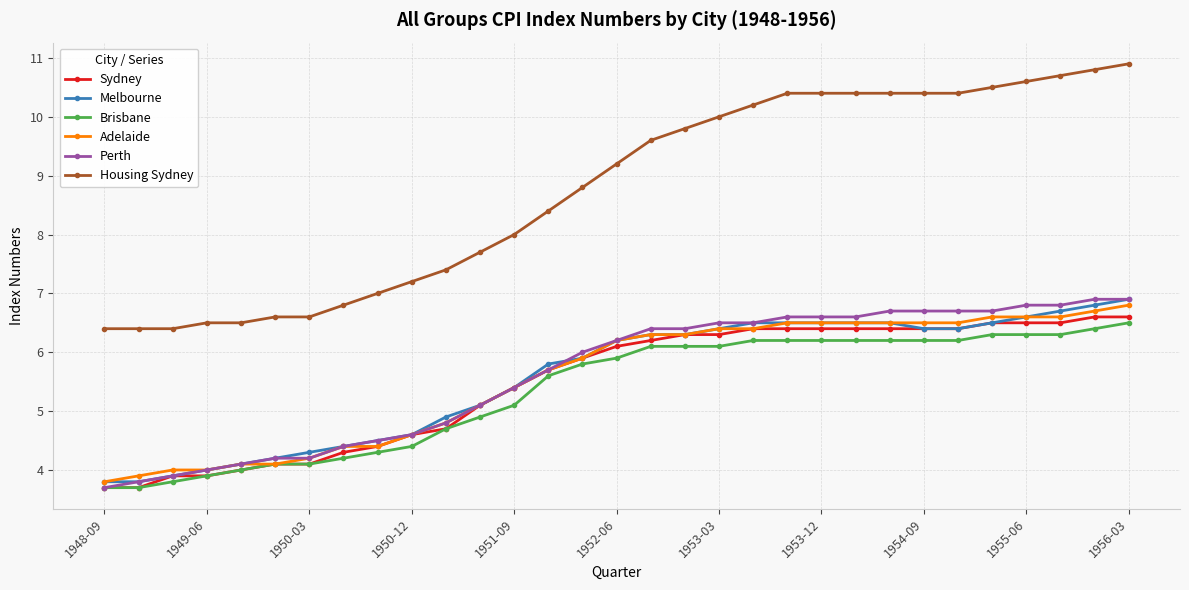

What is the lowest value of the Adelaide series?

3.8